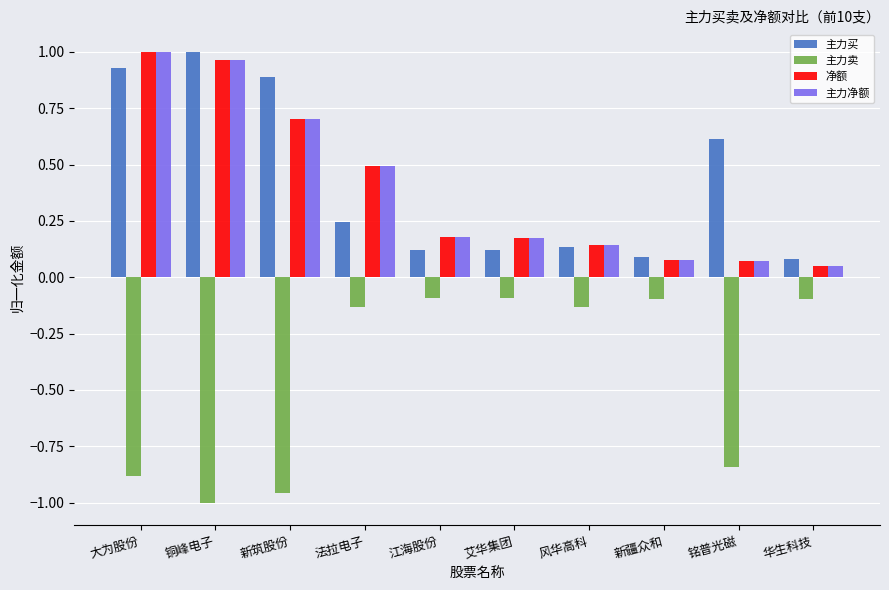

What is the spread (max minus min) of values at 风华高科?

0.3